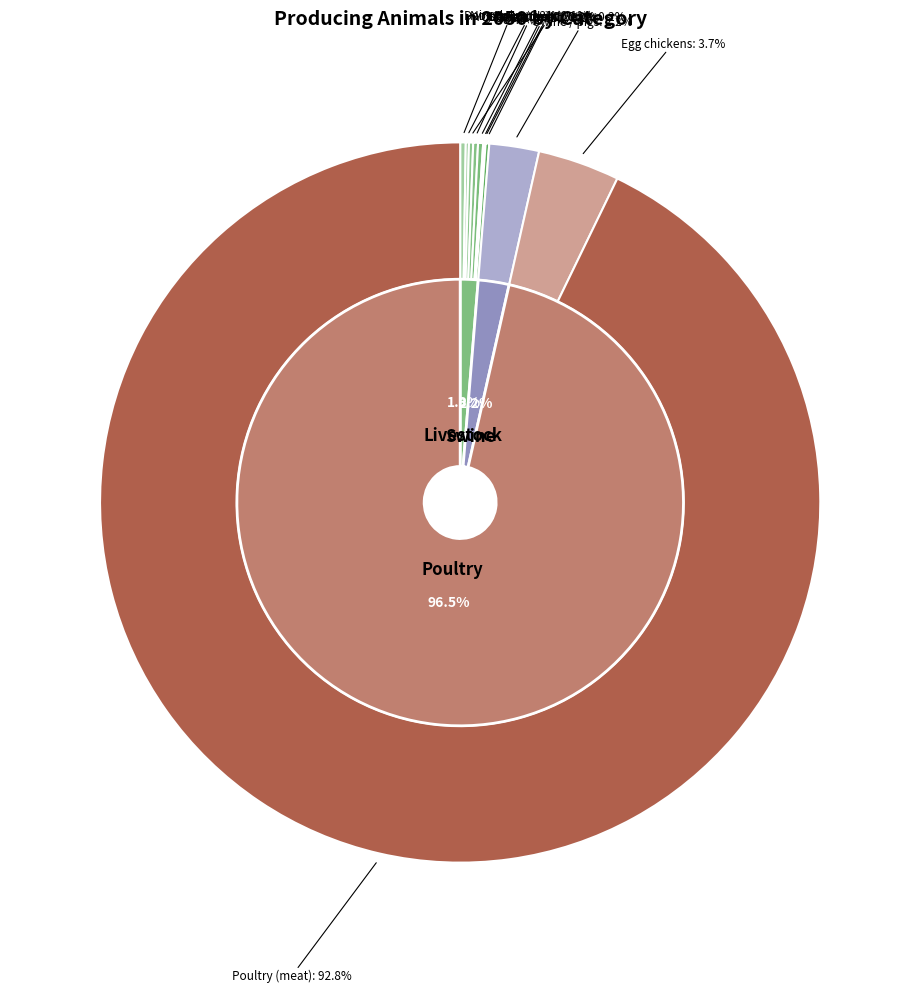

How many slices are in this pie chart?

11